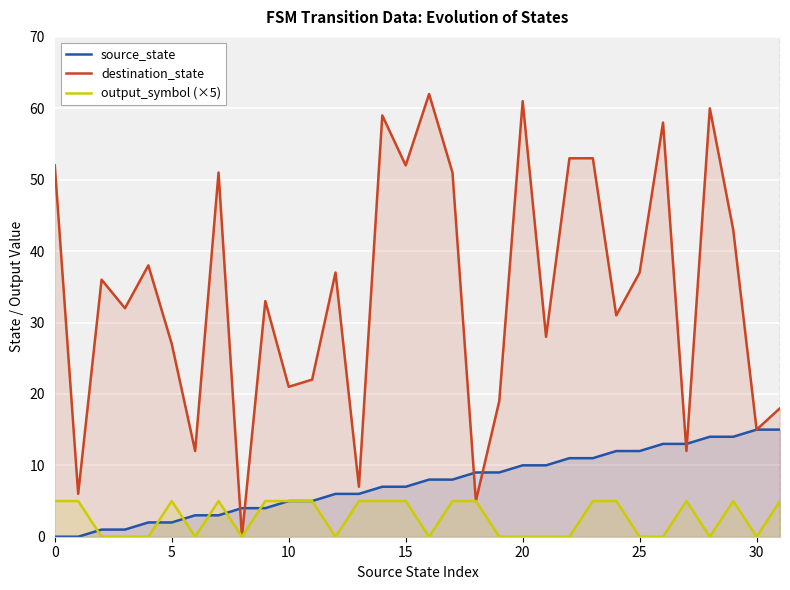

Count the output_symbol (×5) values in the range 0 to 5.

32